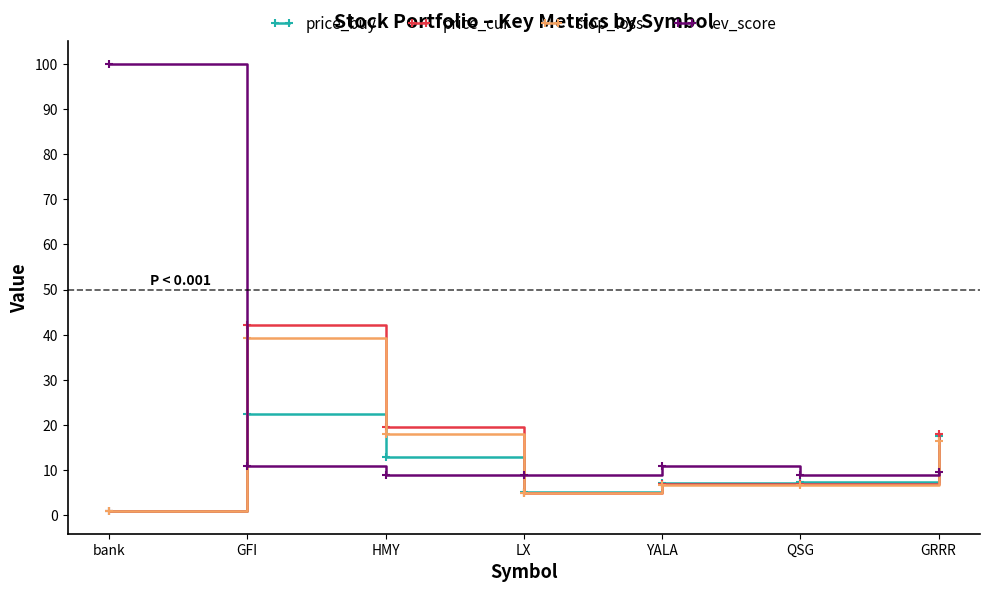

How many times do price_buy and lev_score cross each other?

3